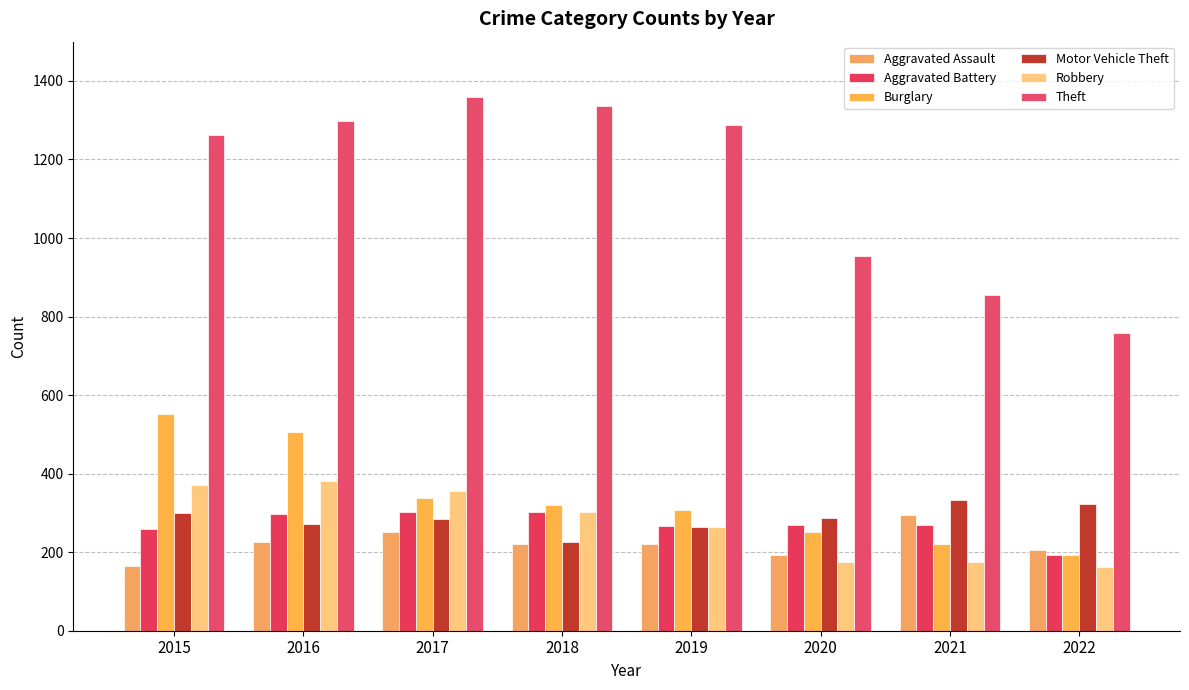

How many data points in Motor Vehicle Theft are less than 287?

4